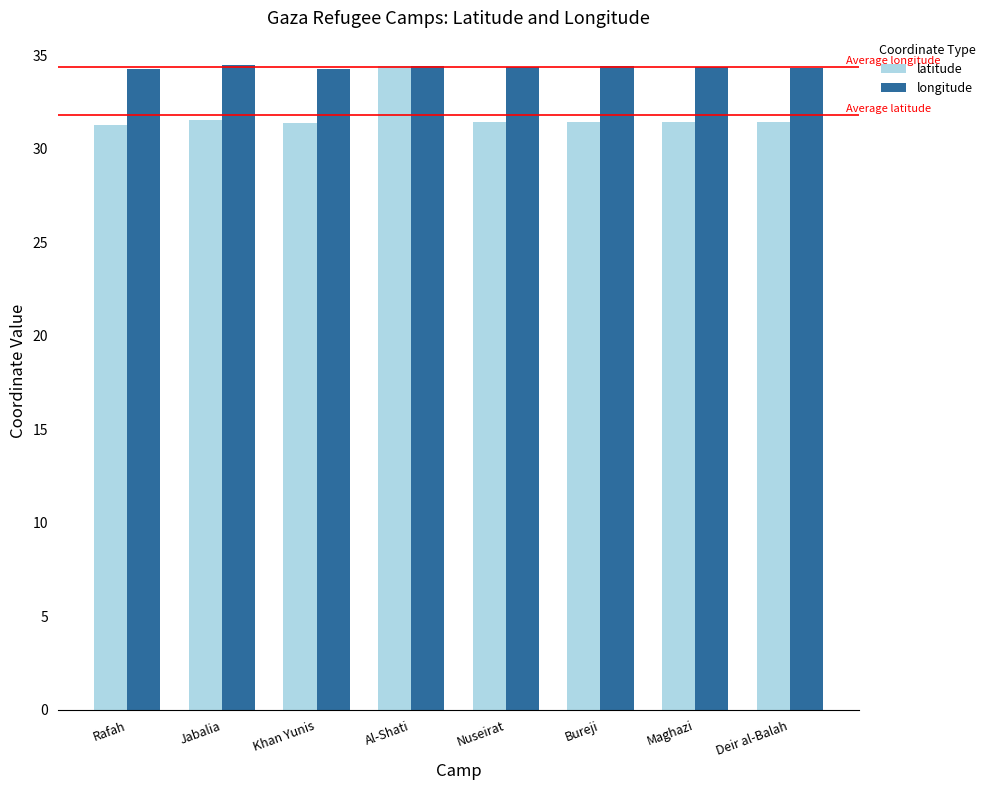

What is the maximum value shown in the chart?

34.5